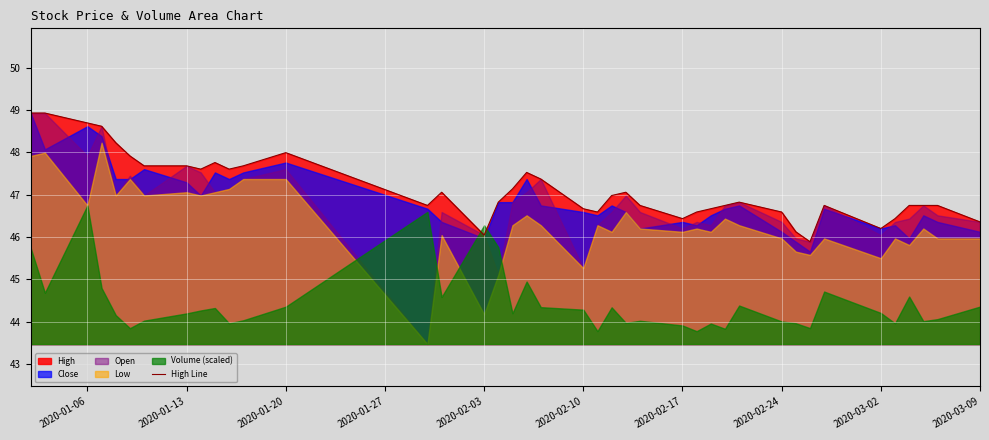

How many points are higher than both their immediate neighbors (excluding endpoints)?

7